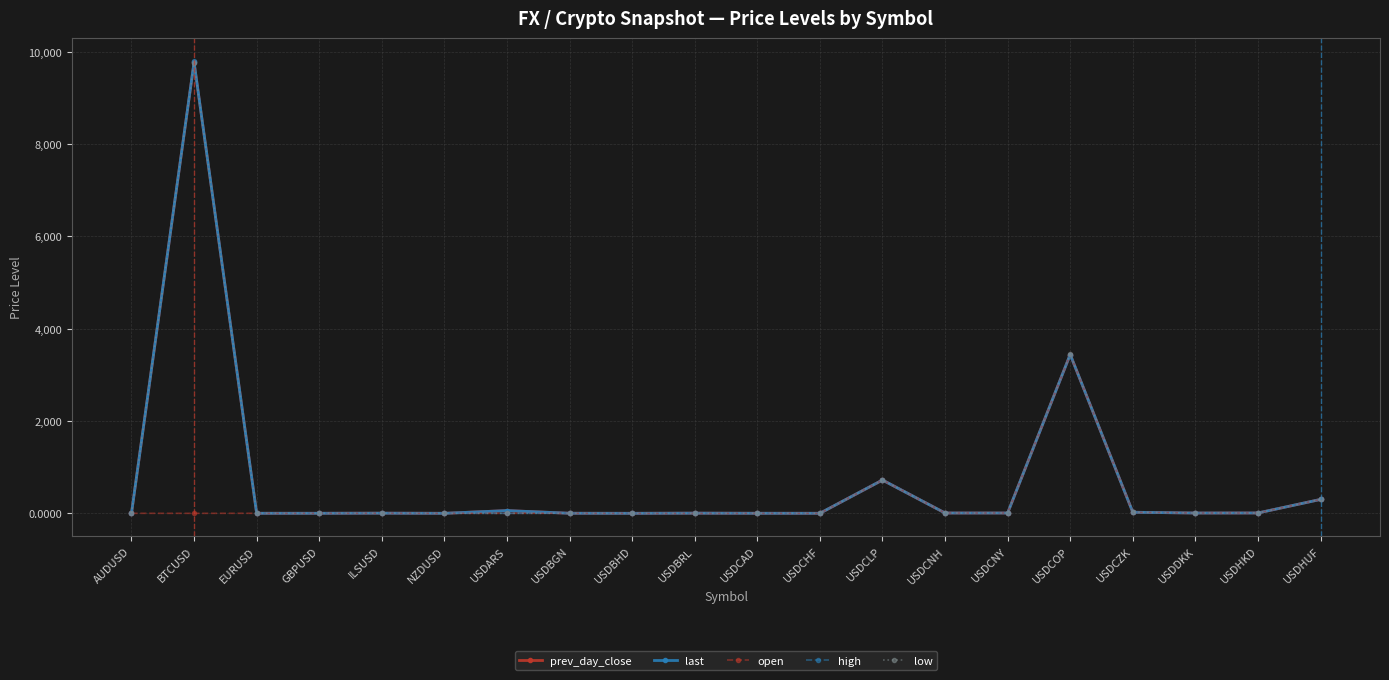

The open series shows -1704.0 at USDARS. True or false?

False